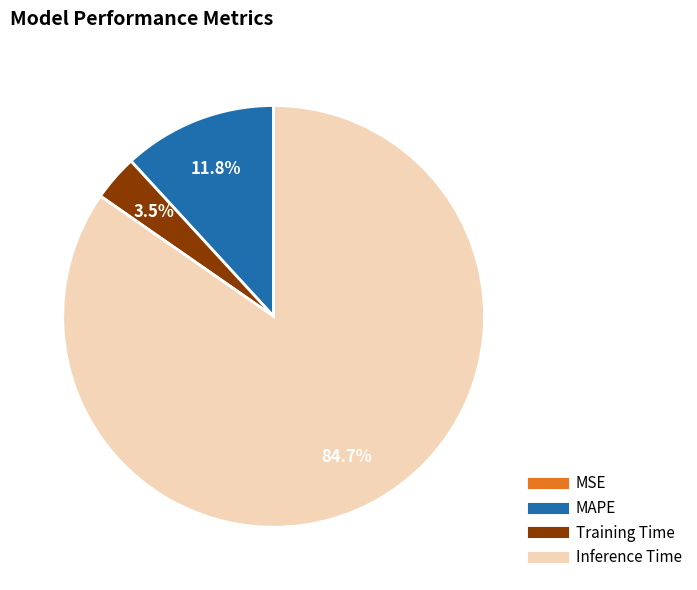

Which has a higher value, Training Time or Inference Time?

Inference Time